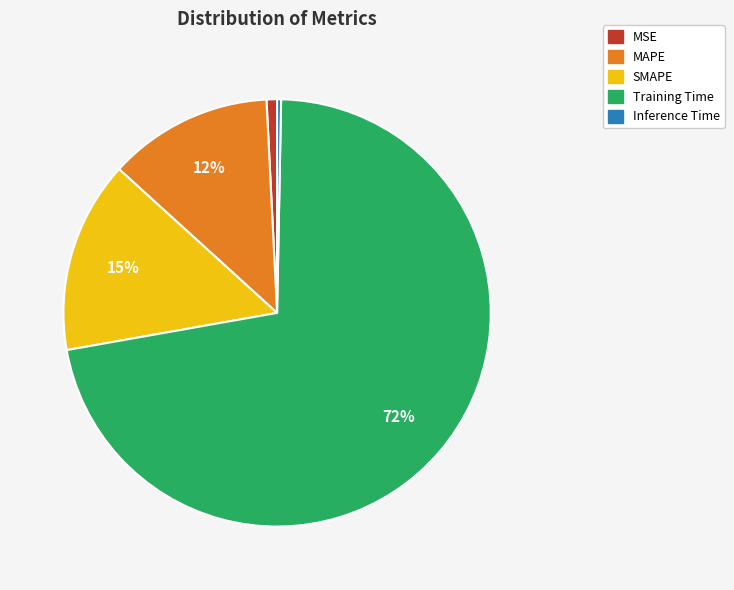

To the nearest percent, what is the average slice percentage?

20%